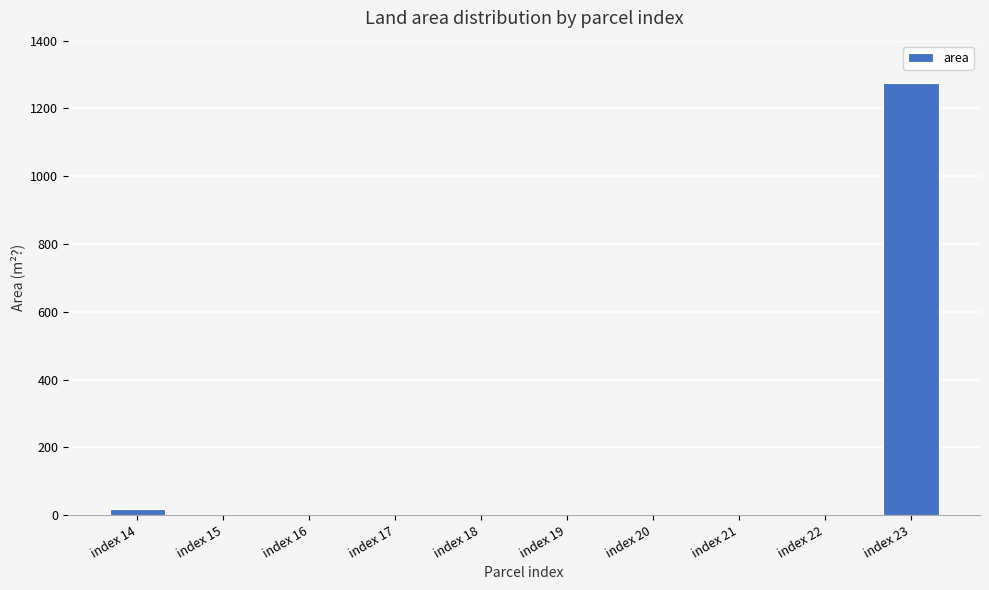

What is the difference between the values at index 17 and index 23?

1275.2